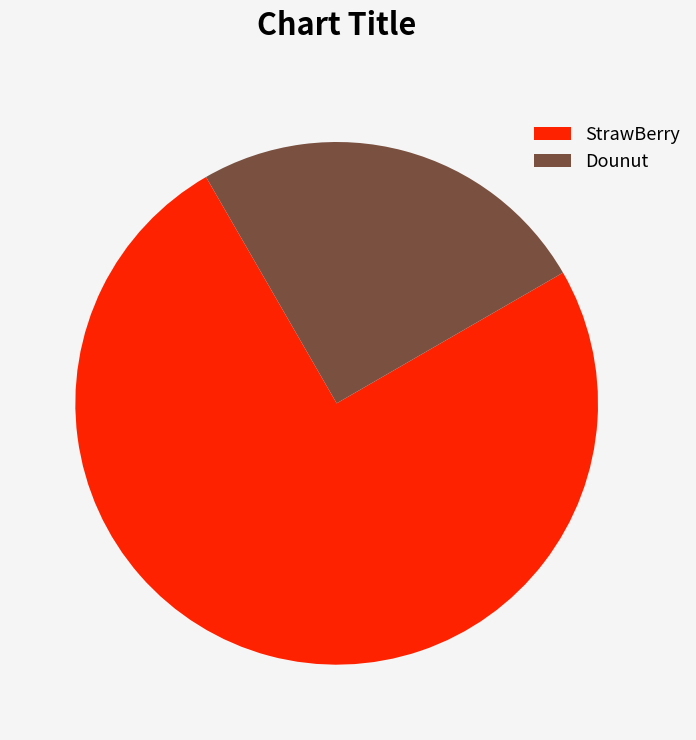

Which has a higher value, StrawBerry or Dounut?

StrawBerry